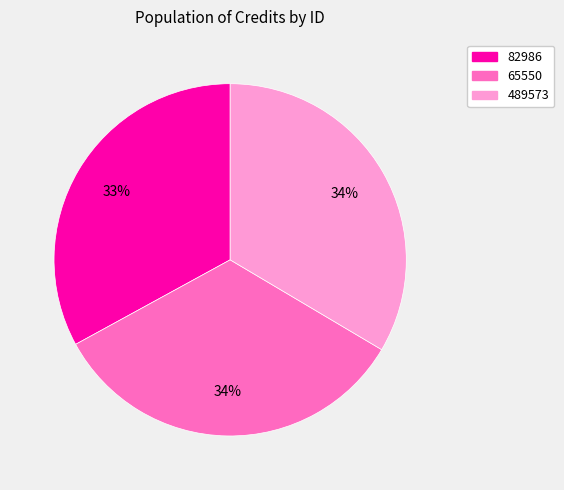

Is it true that 82986 is 41% of the pie?

False